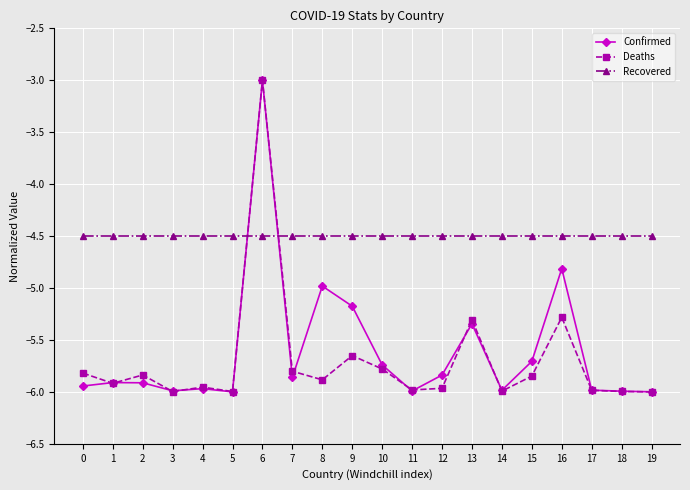

What is the value of the Recovered point at the 16th from the left?

-4.5